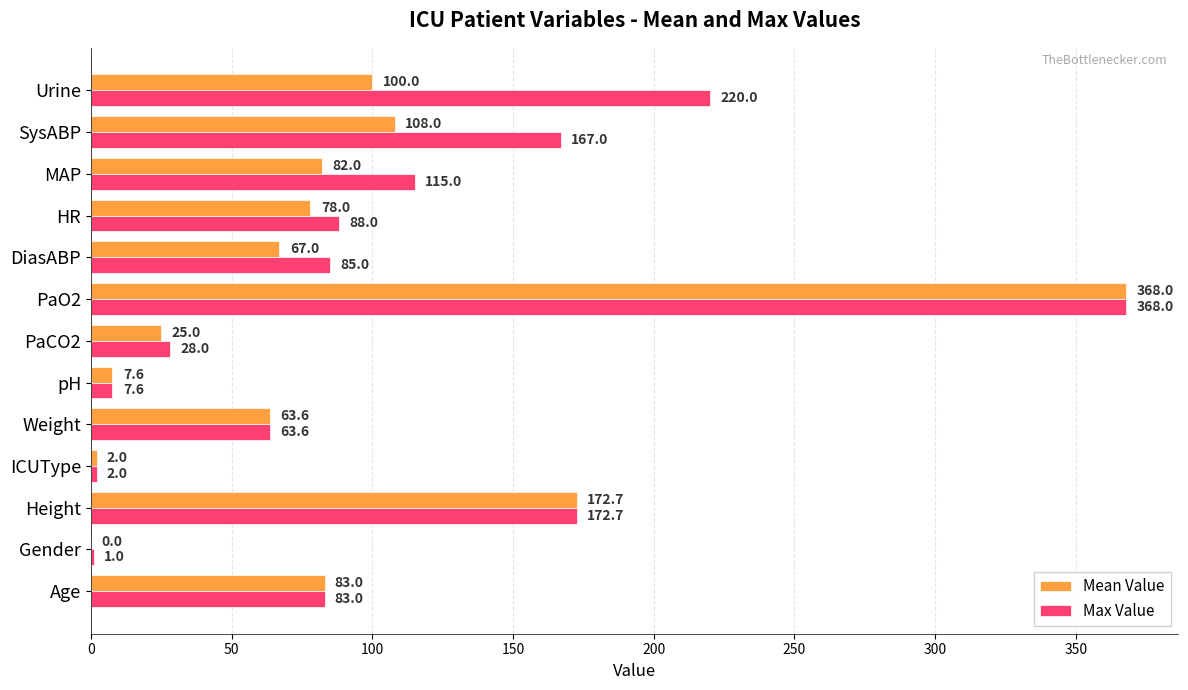

What are all the series names shown in the legend?

Mean Value, Max Value